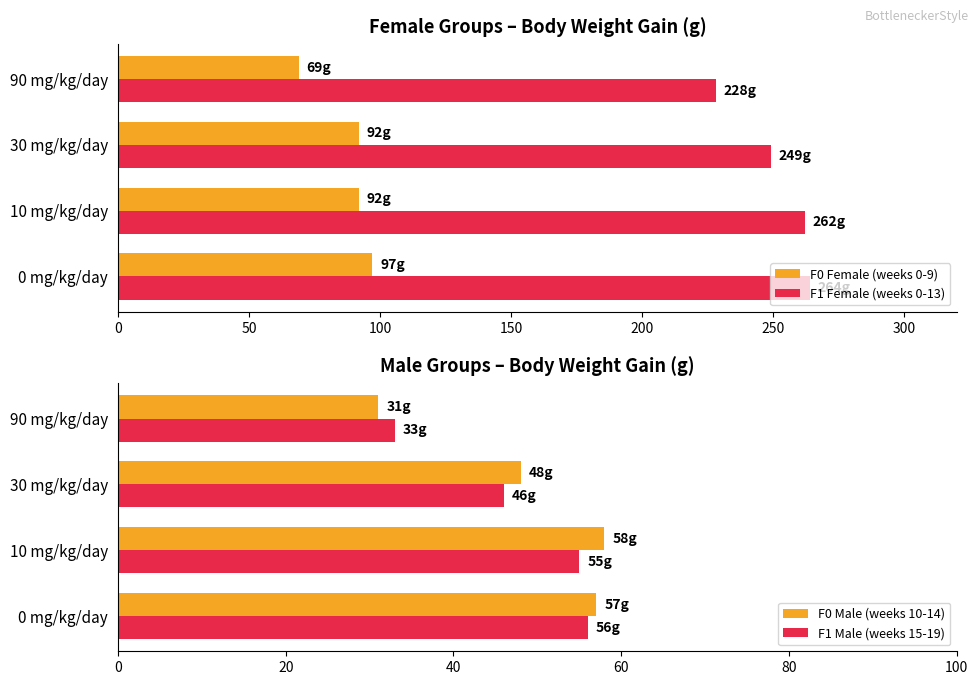

What is the sum of all F0 Female (weeks 0-9) values?

350